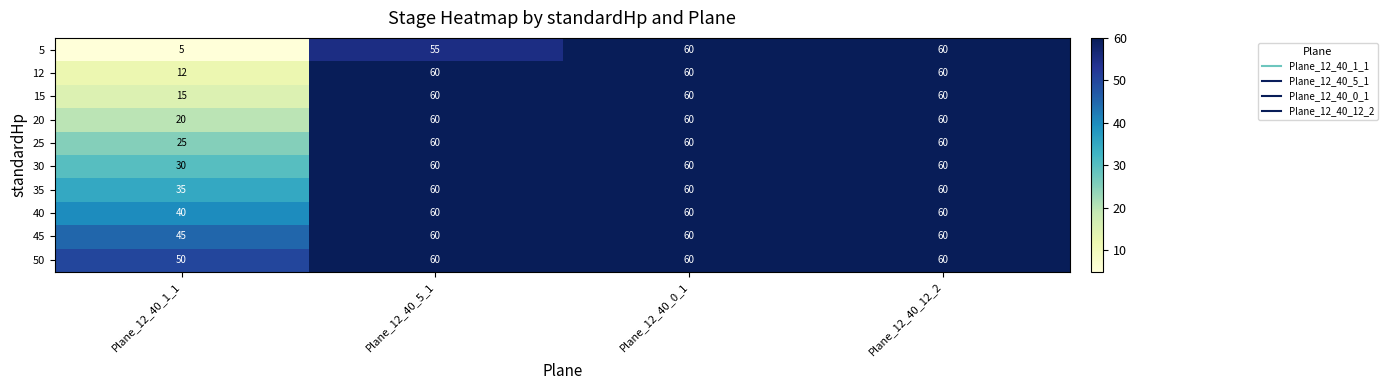

What is the highest value of the 45 series?

60